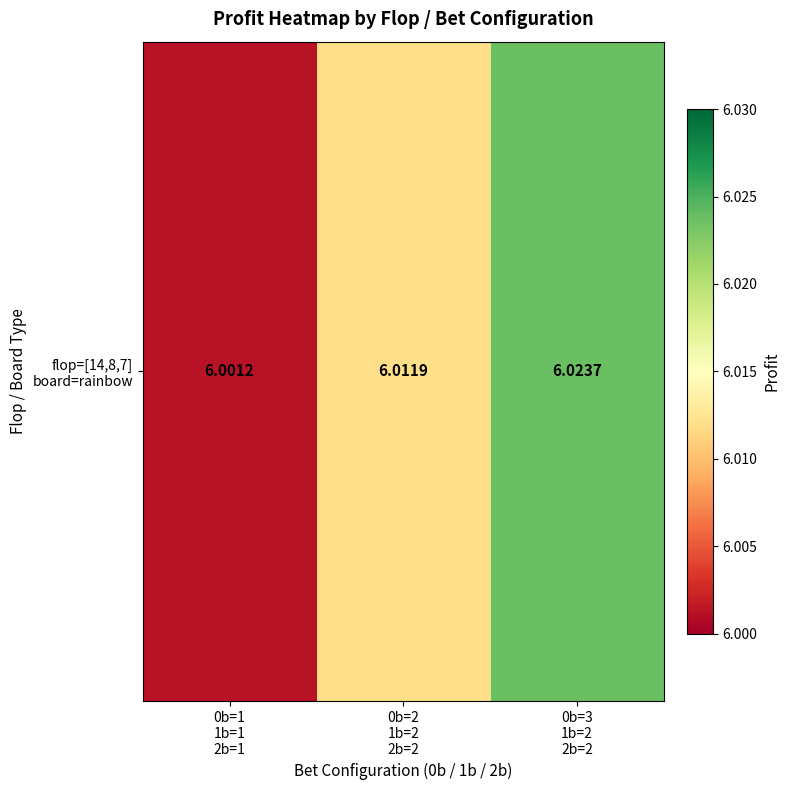

The value at 0b=2
1b=2
2b=2 is 3.0. True or false?

False